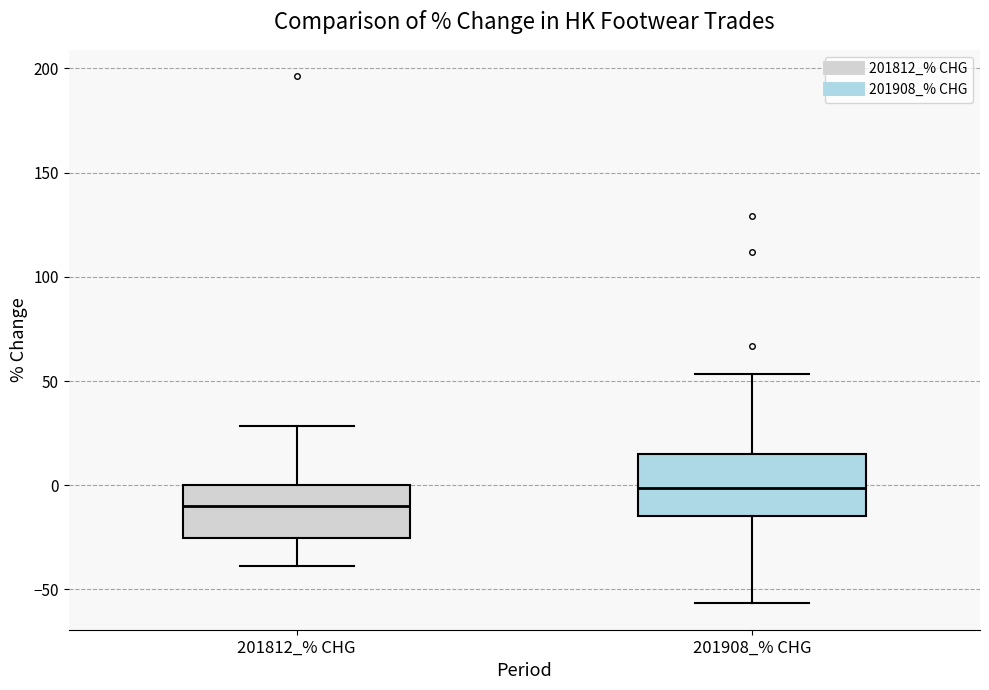

Which box has the lowest median line?

201812_% CHG